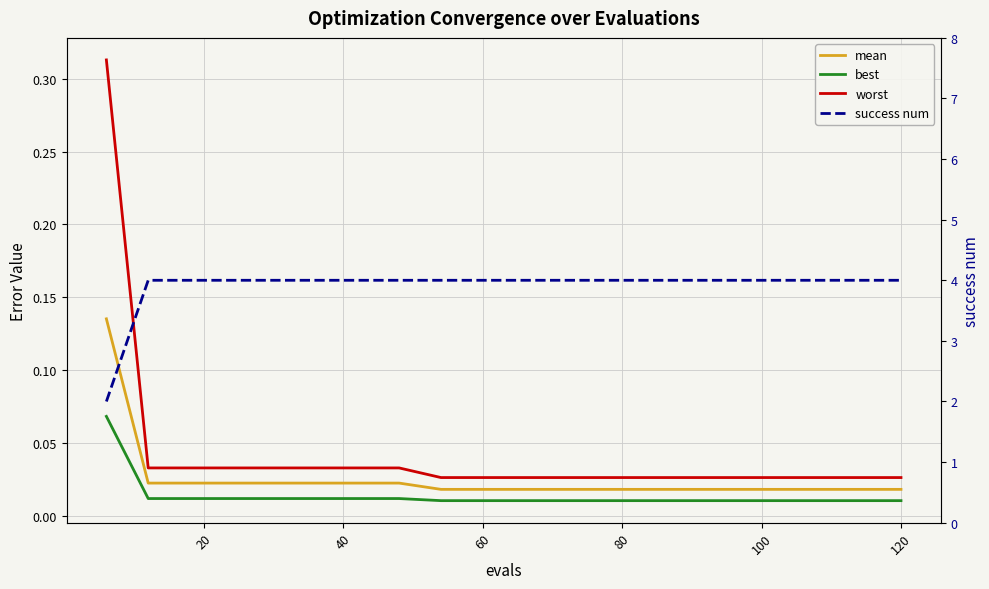

The value of success num at 40 is 6.8. True or false?

False